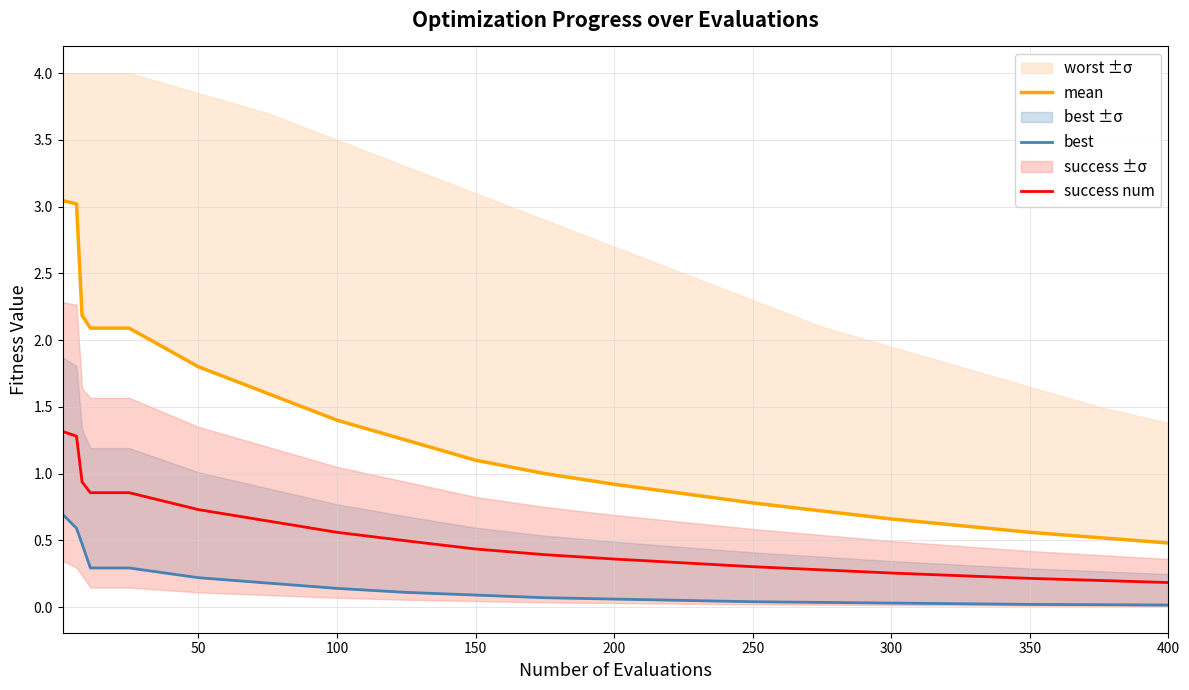

What is the difference between the maximum and minimum values in the best series?

0.7